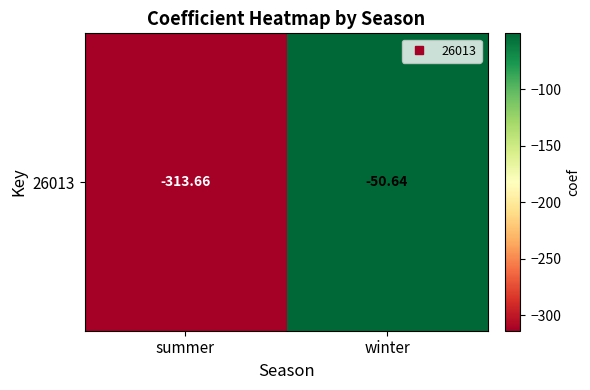

What is the change in value from summer to winter?

+263.0